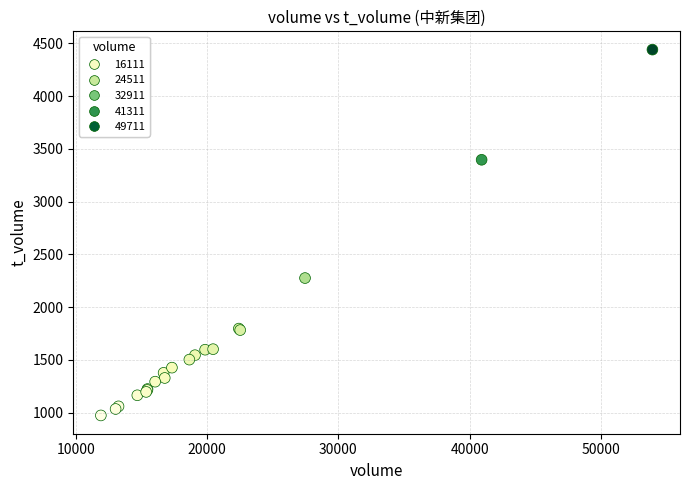

What Y value in the scatter plot is closest to 2707?

2276